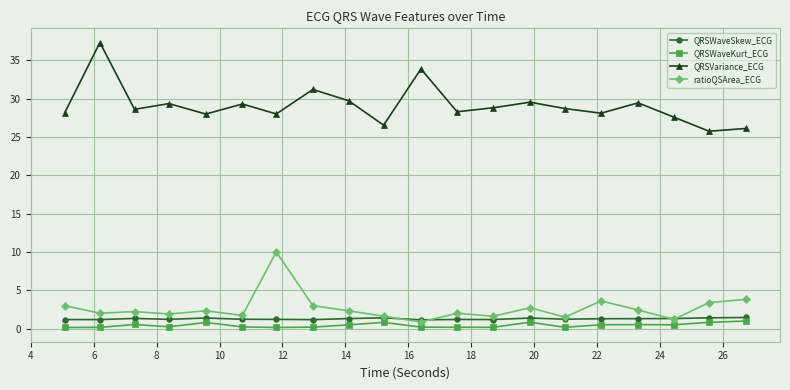

At how many categories does at least one series exceed 8?

20